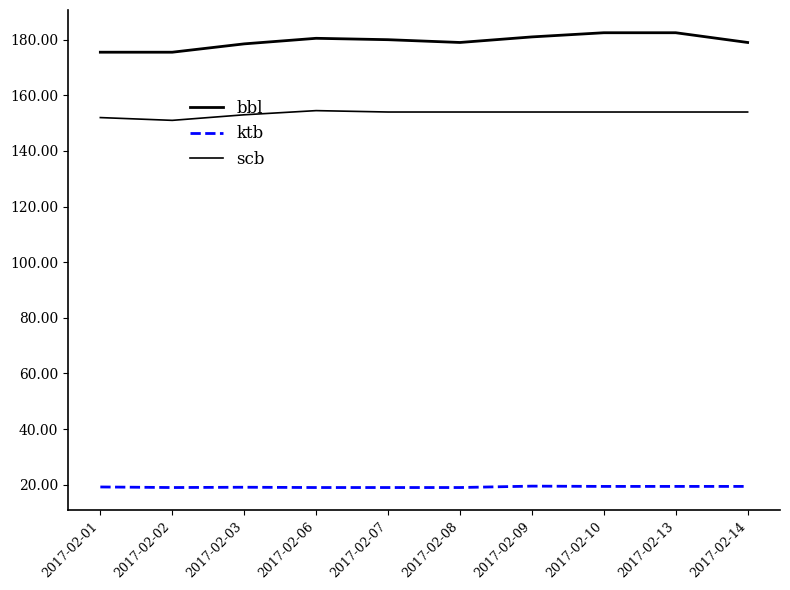

How many lines are shown in the chart?

3